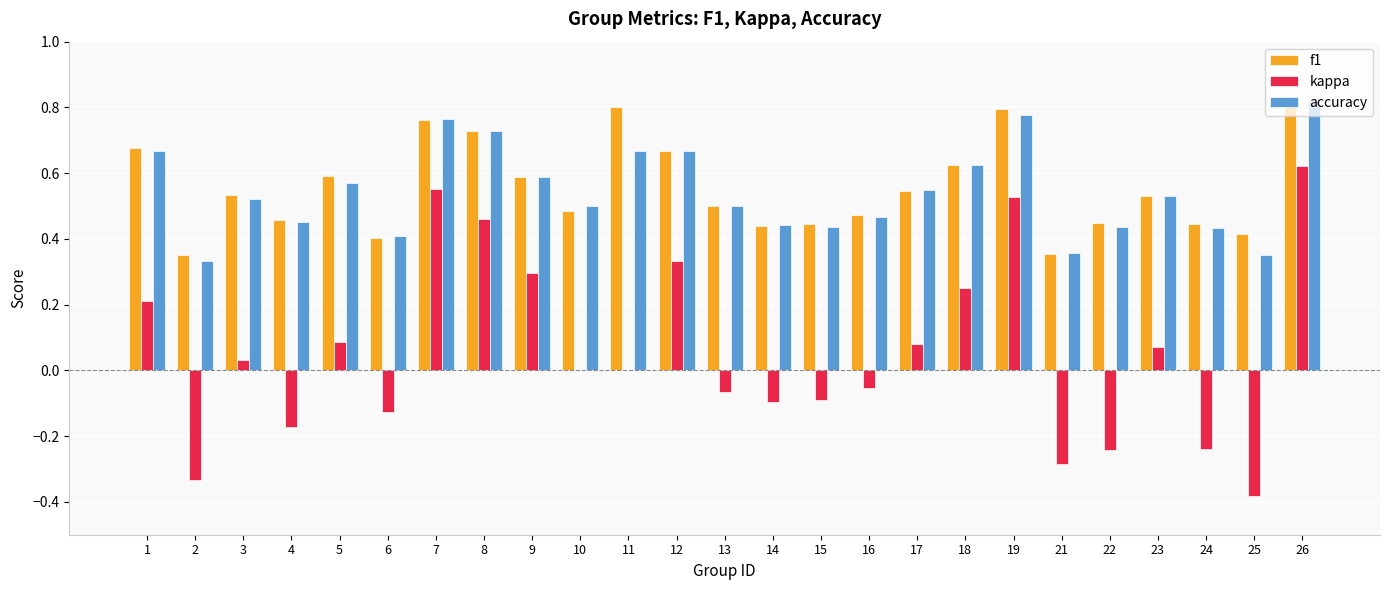

Count the number of data series in this chart.

3